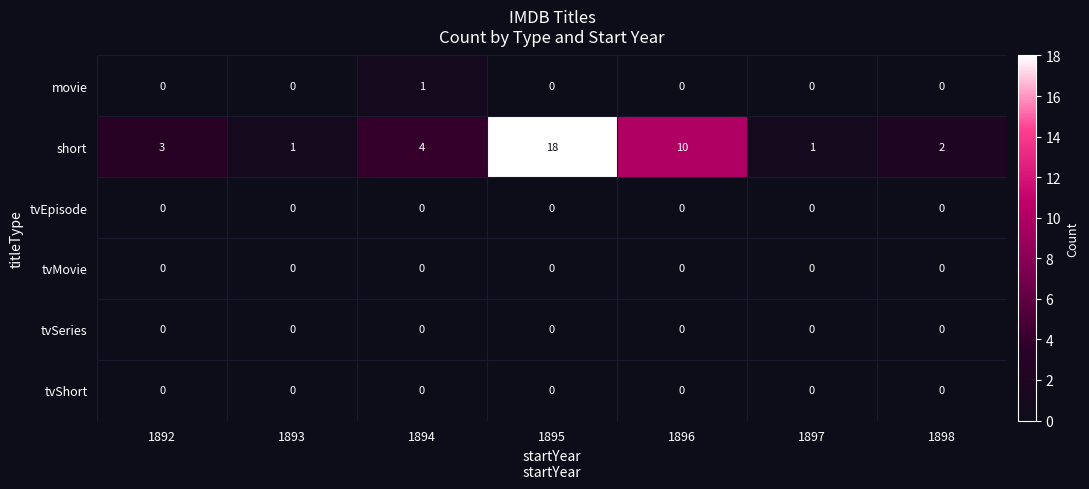

Which label corresponds to the largest value in the chart?

1895